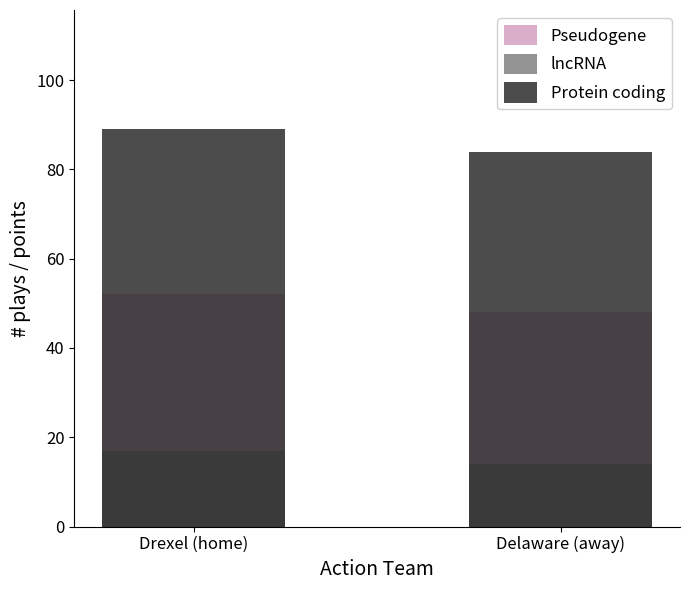

What is the sum of the Pseudogene values at Delaware (away) and Drexel (home)?

100